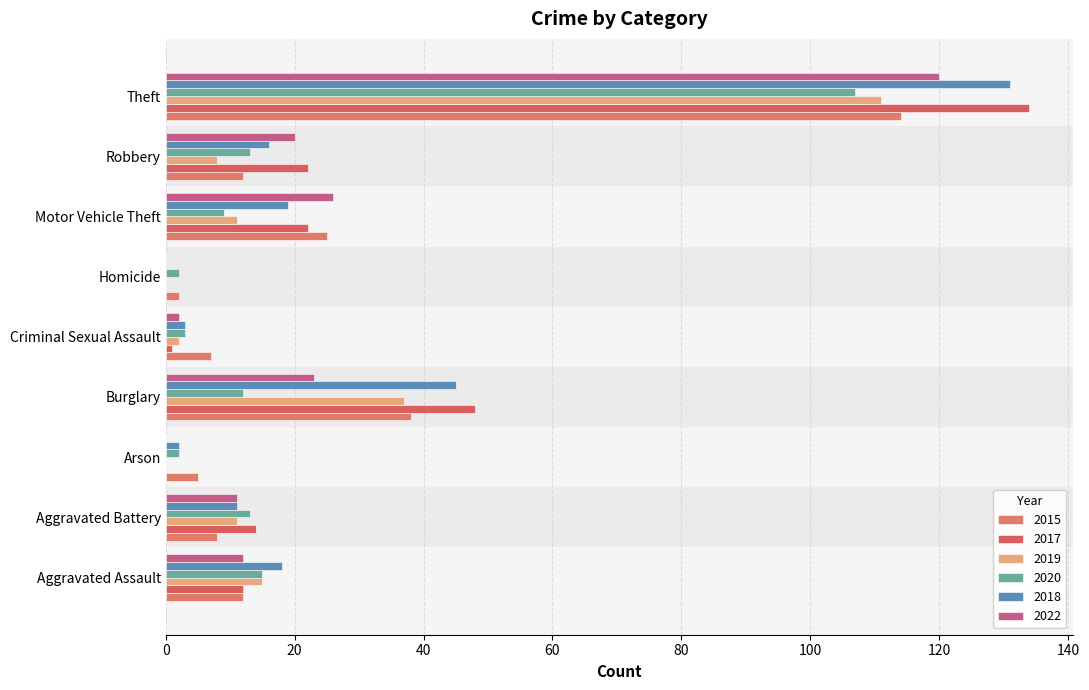

What are all the series names shown in the legend?

2015, 2017, 2019, 2020, 2018, 2022